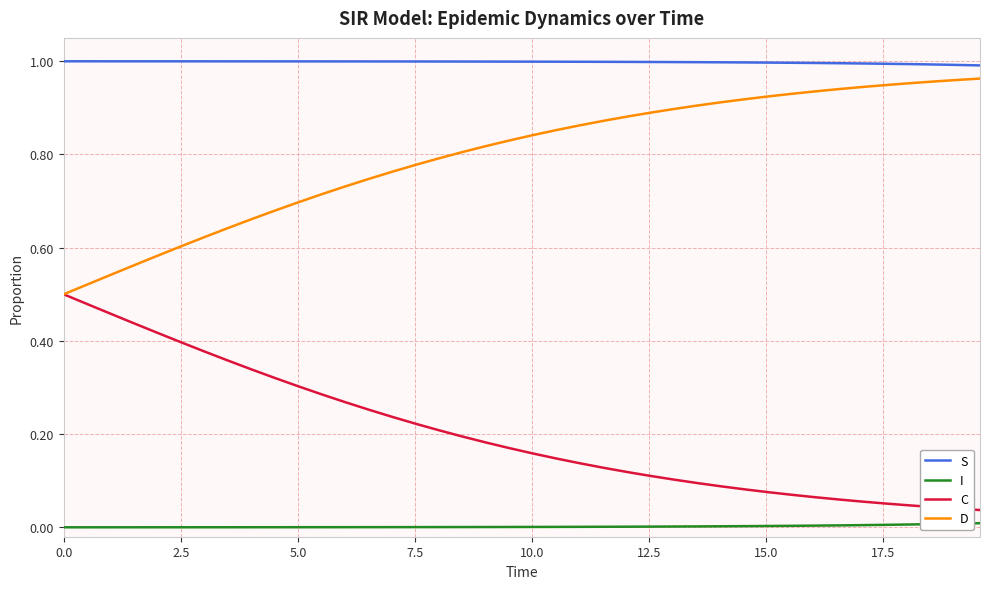

List the series in order of their peak value, highest first.

S, D, C, I